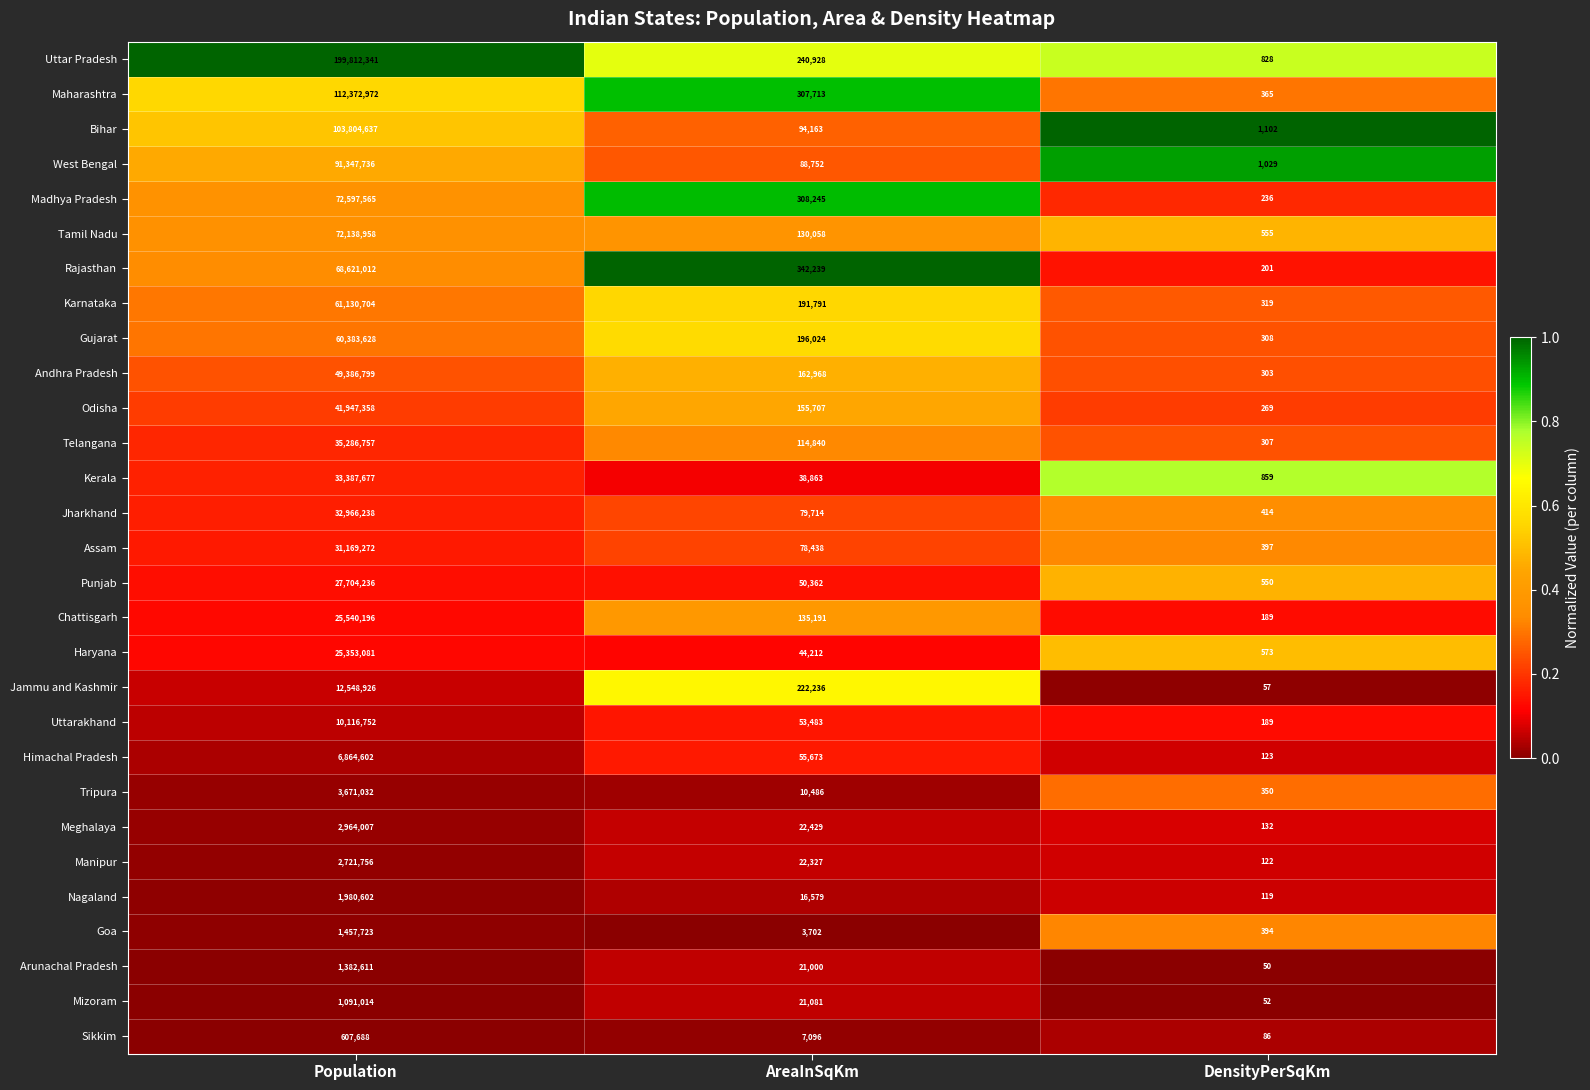

Which series has the largest range (max minus min)?

Uttar Pradesh